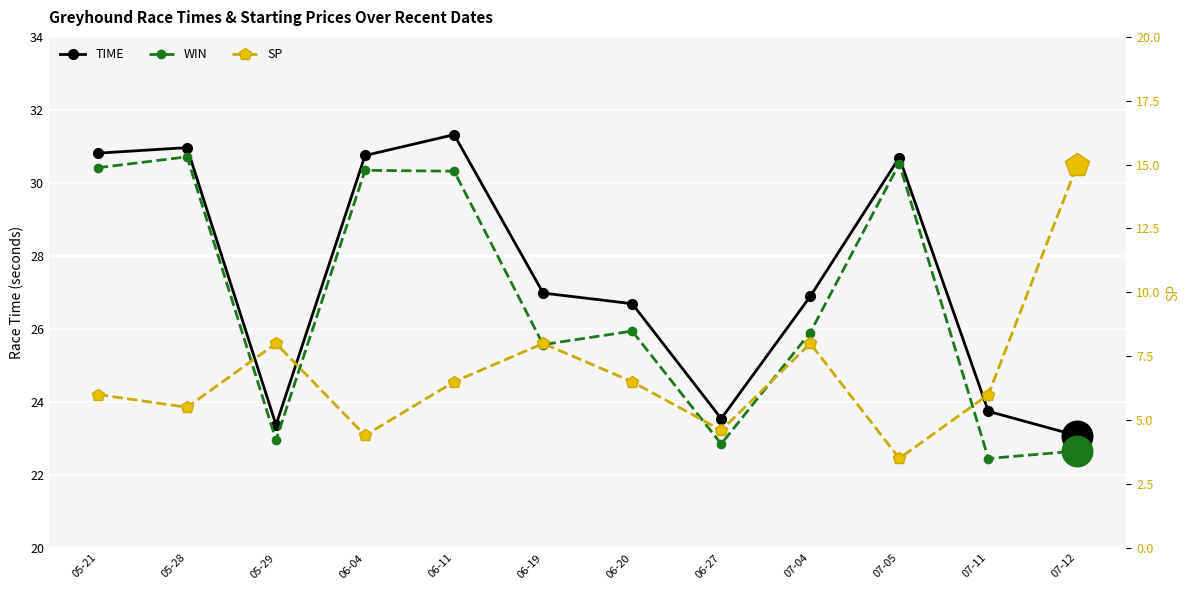

Which has a higher value, 06-27 or 05-29?

06-27